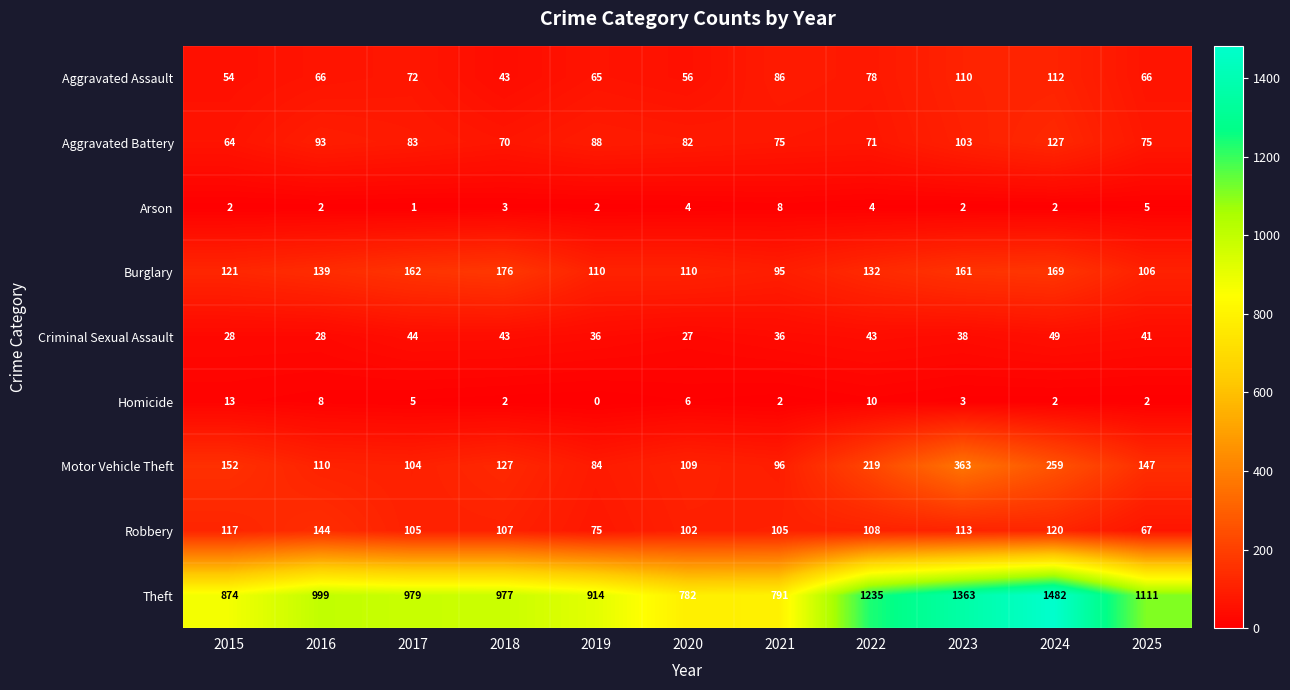

Count the number of categories in the chart.

11